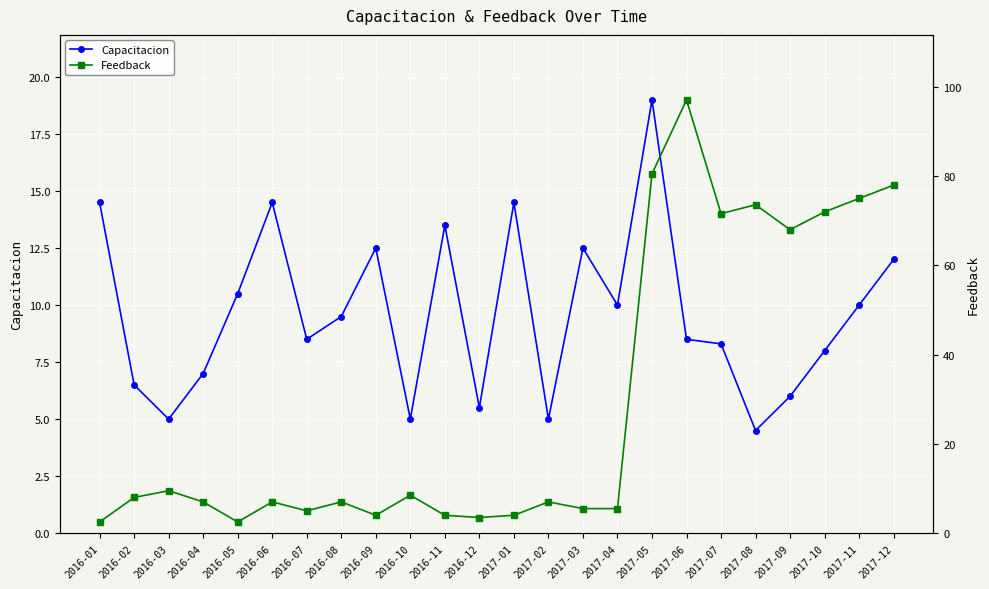

True or false: Feedback and Capacitacion cross at least once.

True